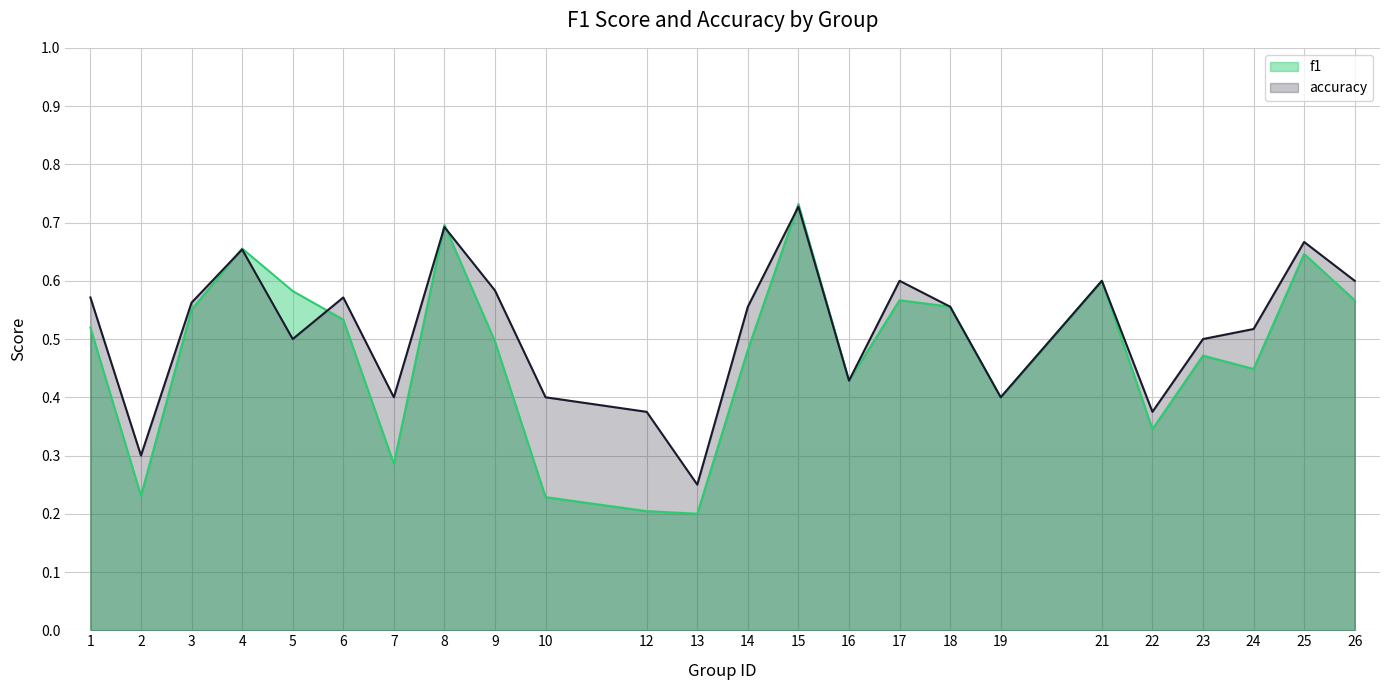

Which series changed the most between 3 and 23?

f1